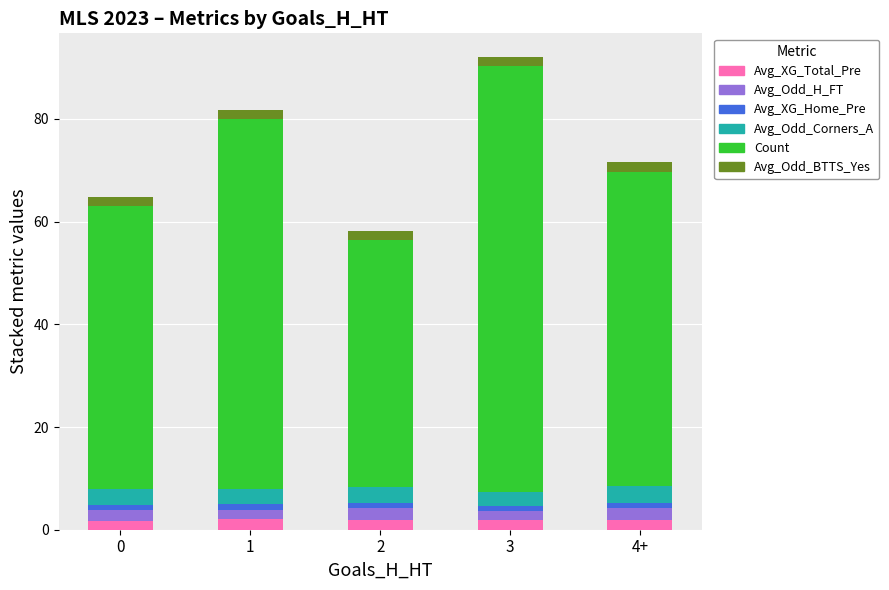

What is the highest value of the Avg_XG_Total_Pre series?

2.1